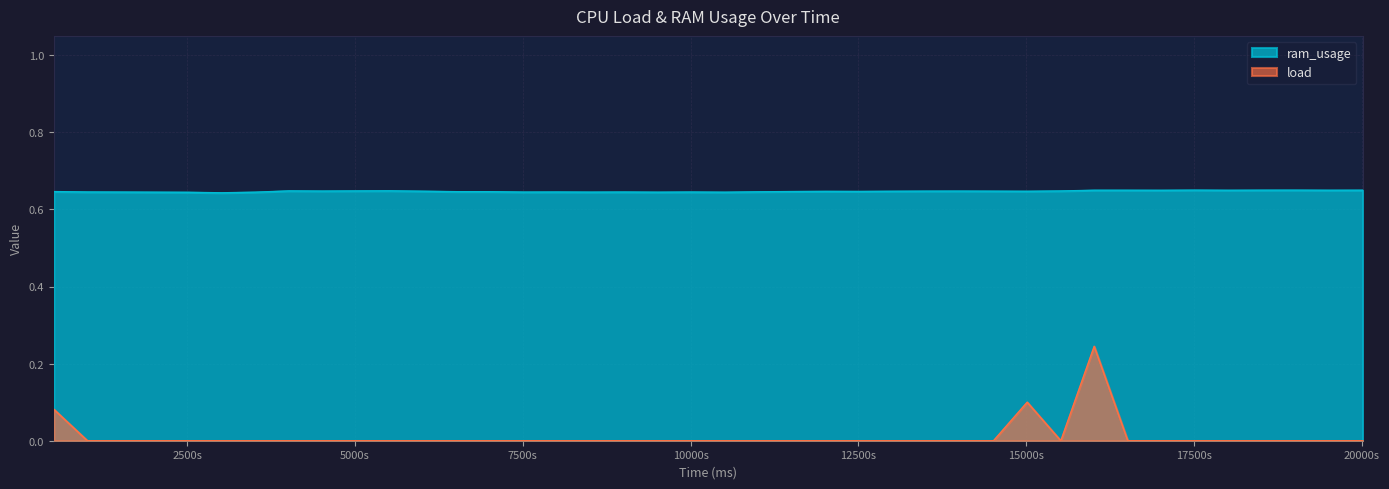

List the series in order of their overall mean, highest first.

ram_usage, load